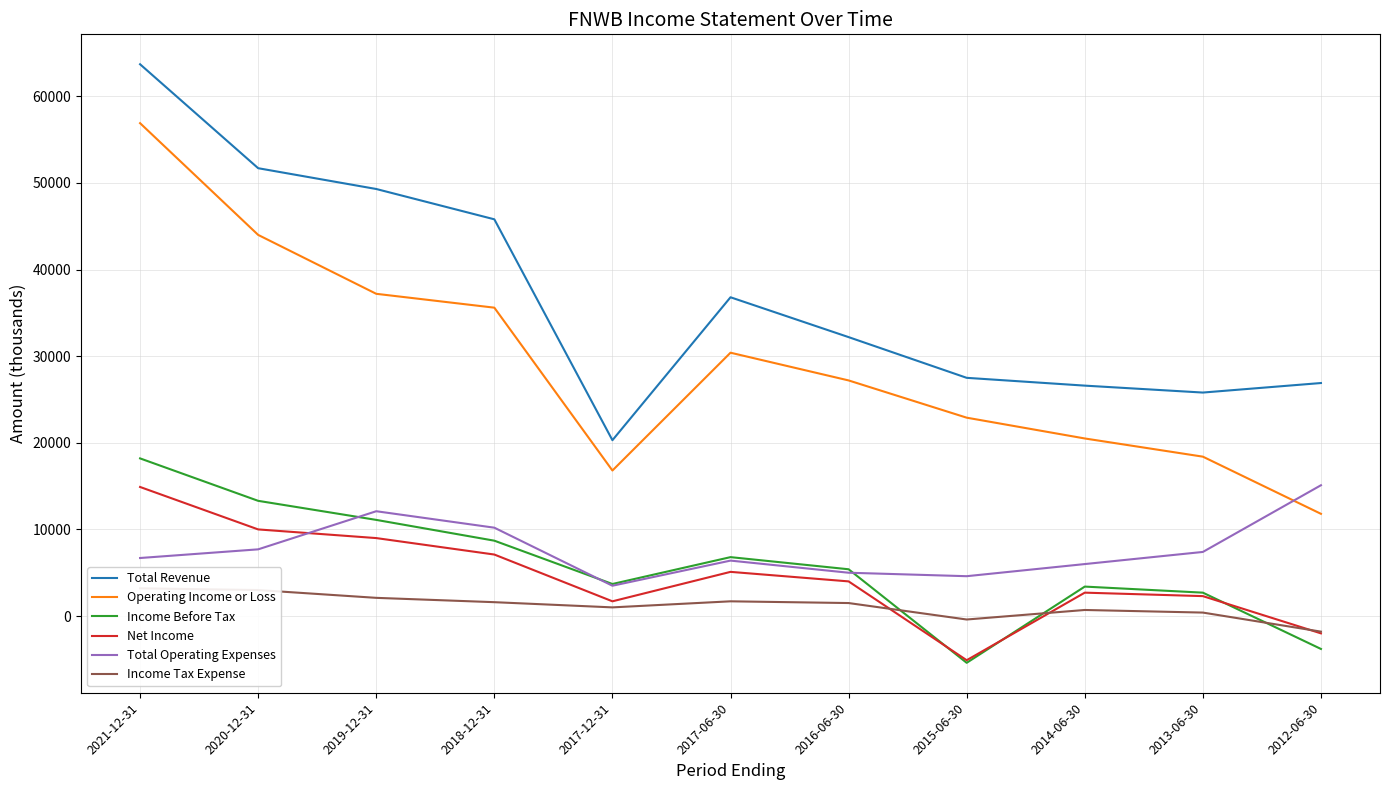

At how many categories does at least one series exceed 37187?

4